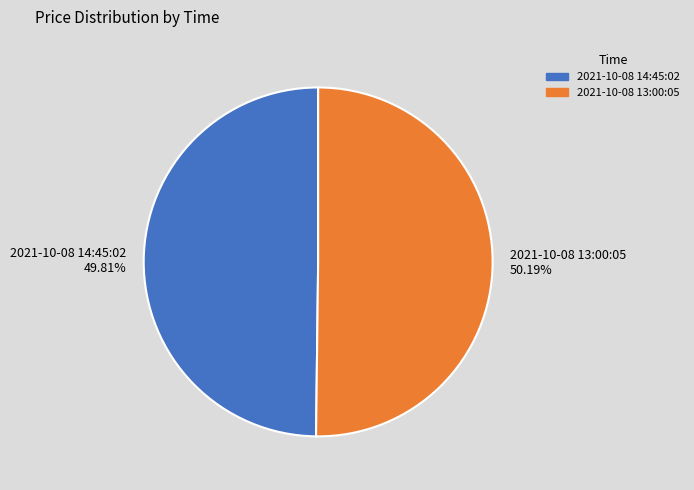

To the nearest percent, what percentage of the pie is 2021-10-08 13:00:05?

50%